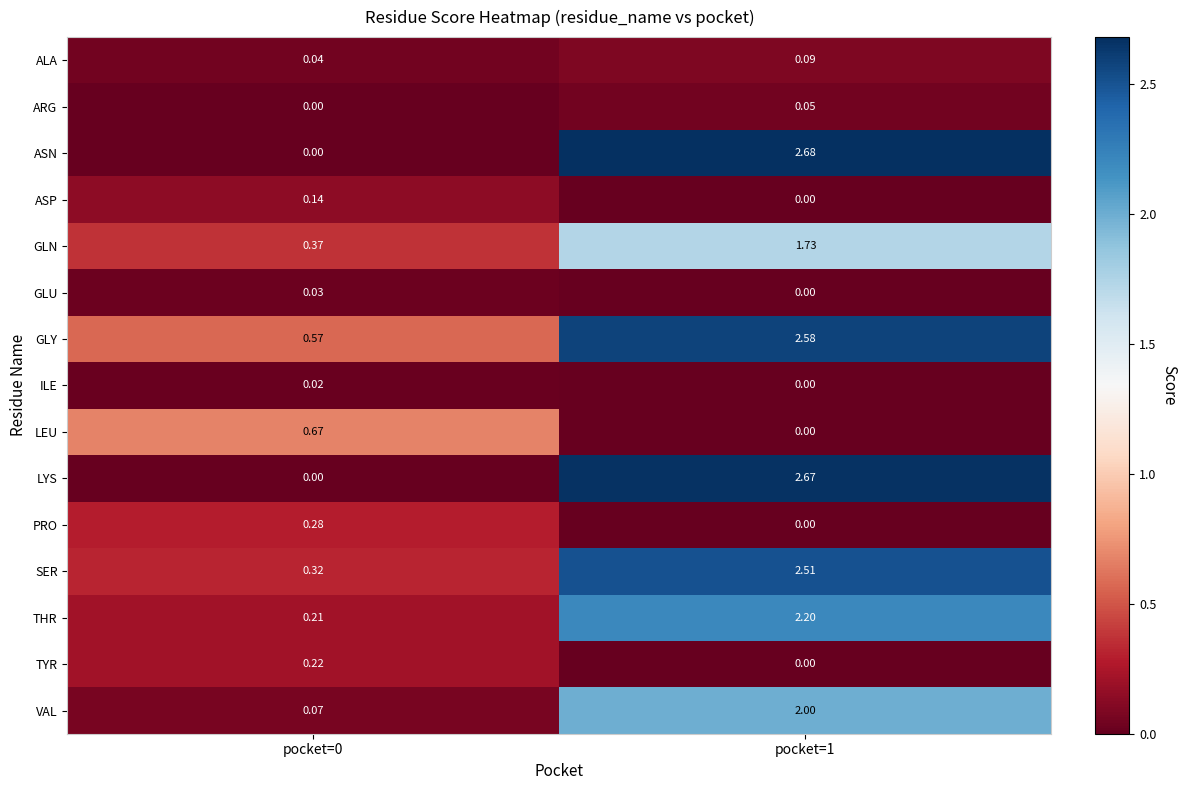

What is the difference between the maximum and minimum values in the ASN series?

2.7